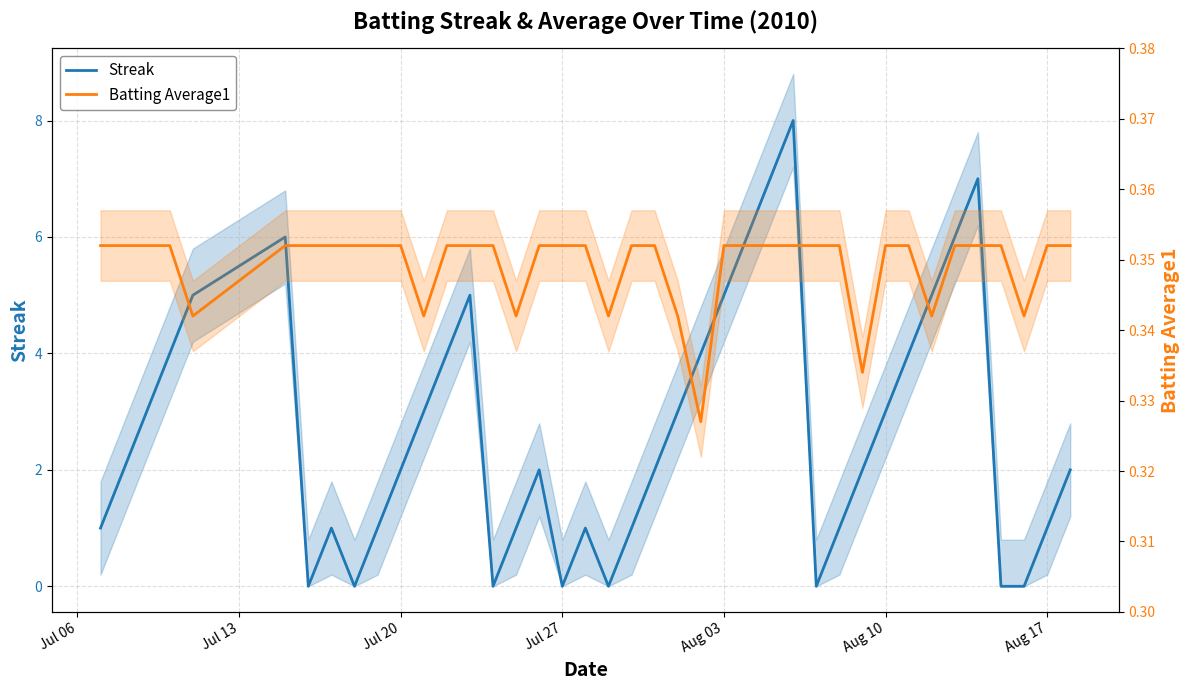

Which series has the largest range (max minus min)?

Streak